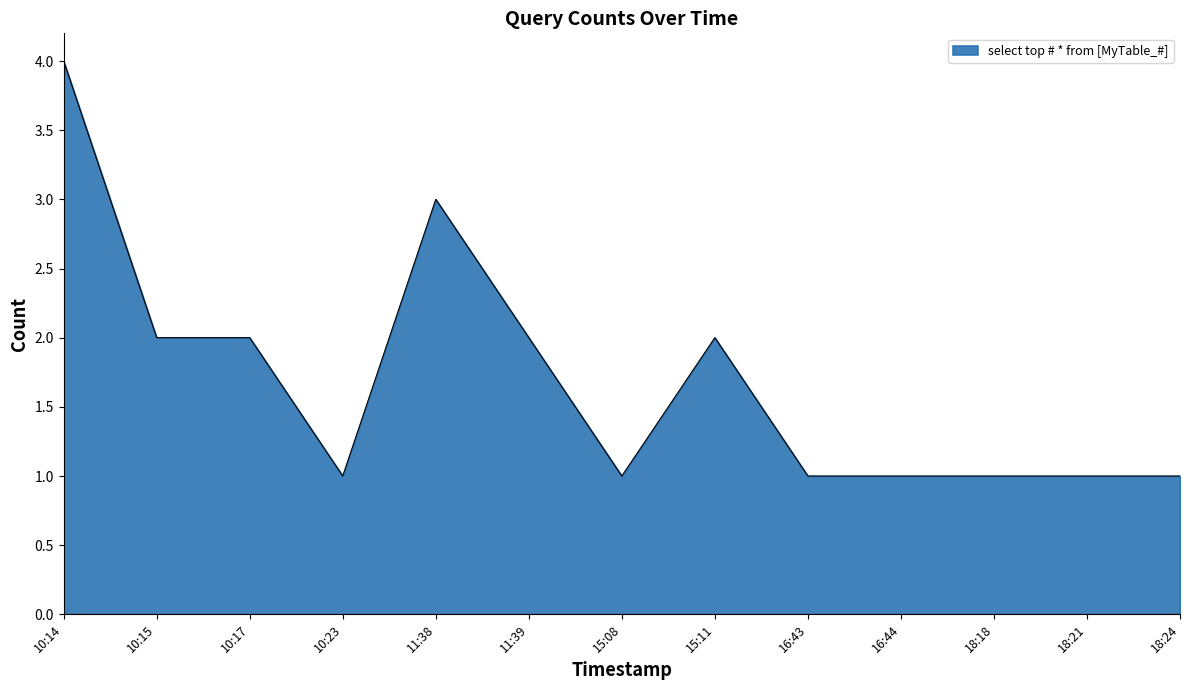

Which has a higher value, 11:39 or 18:21?

11:39